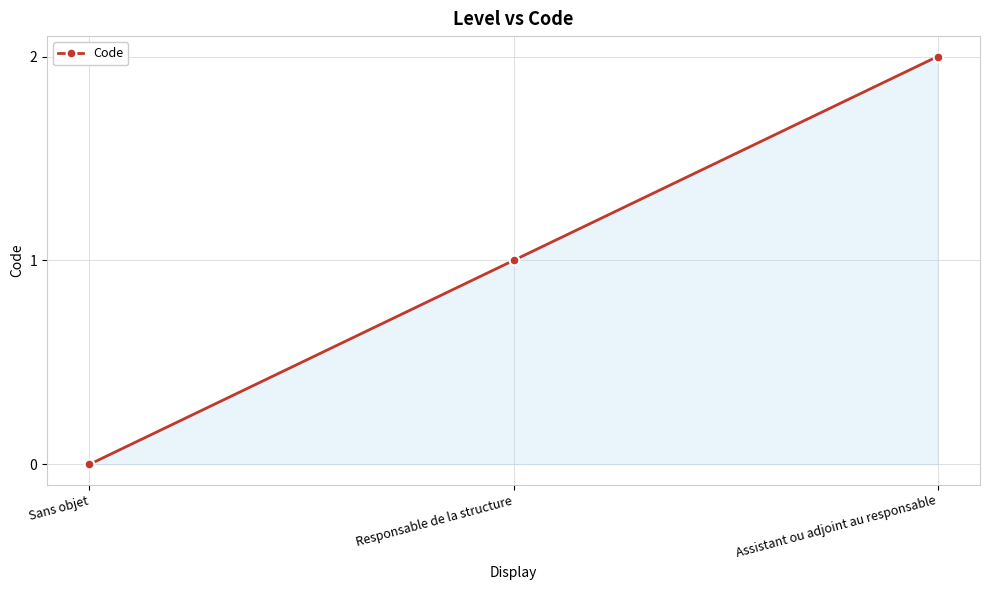

What is the difference between the maximum and minimum values?

2